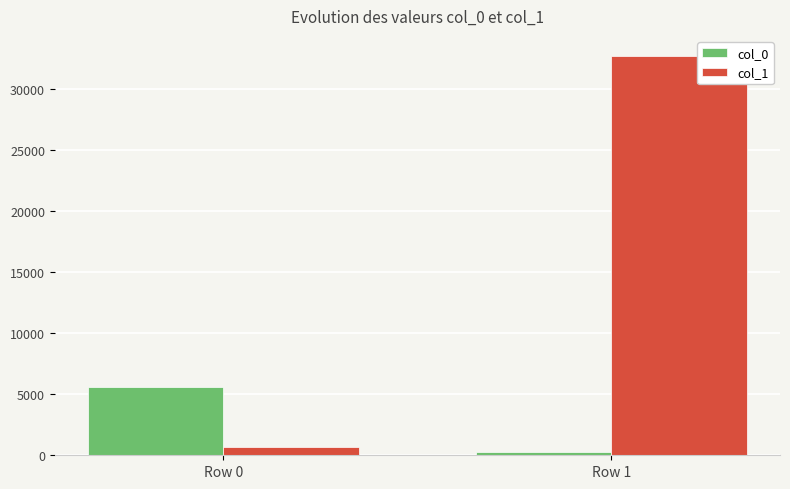

Rank the categories by col_1 value from highest to lowest.

Row 1, Row 0